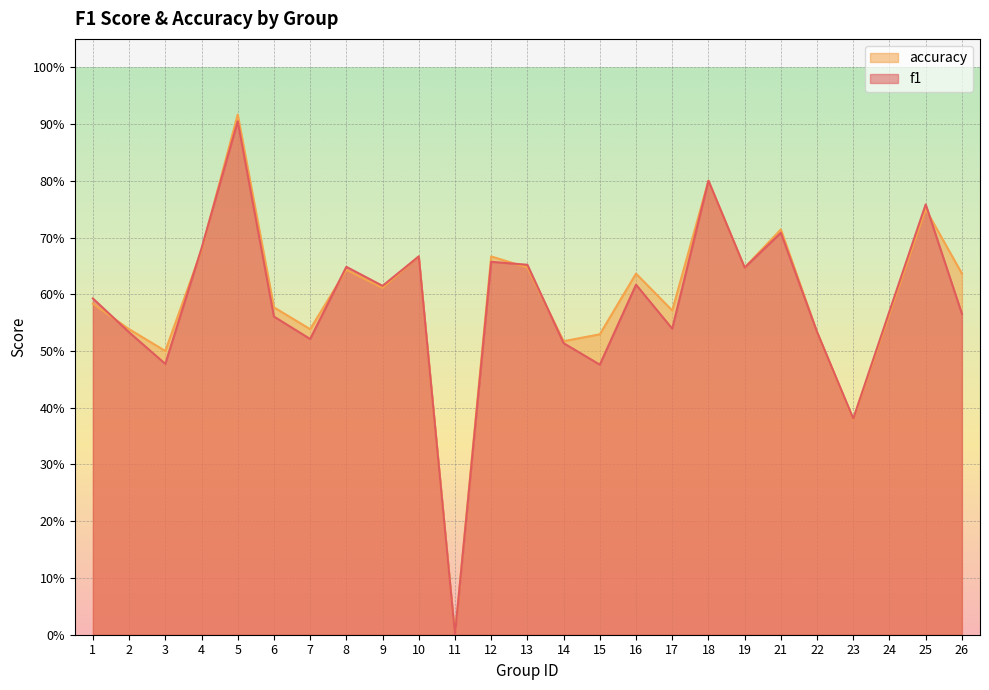

Reading right to left, extract all data points from this chart.

f1: 0.6	0.8	0.6	0.4	0.5	0.7	0.6	0.8	0.5	0.6	0.5	0.5	0.7	0.7	0.0	0.7	0.6	0.6	0.5	0.6	0.9	0.7	0.5	0.5	0.6
accuracy: 0.6	0.8	0.6	0.4	0.5	0.7	0.6	0.8	0.6	0.6	0.5	0.5	0.6	0.7	0.0	0.7	0.6	0.6	0.5	0.6	0.9	0.7	0.5	0.5	0.6